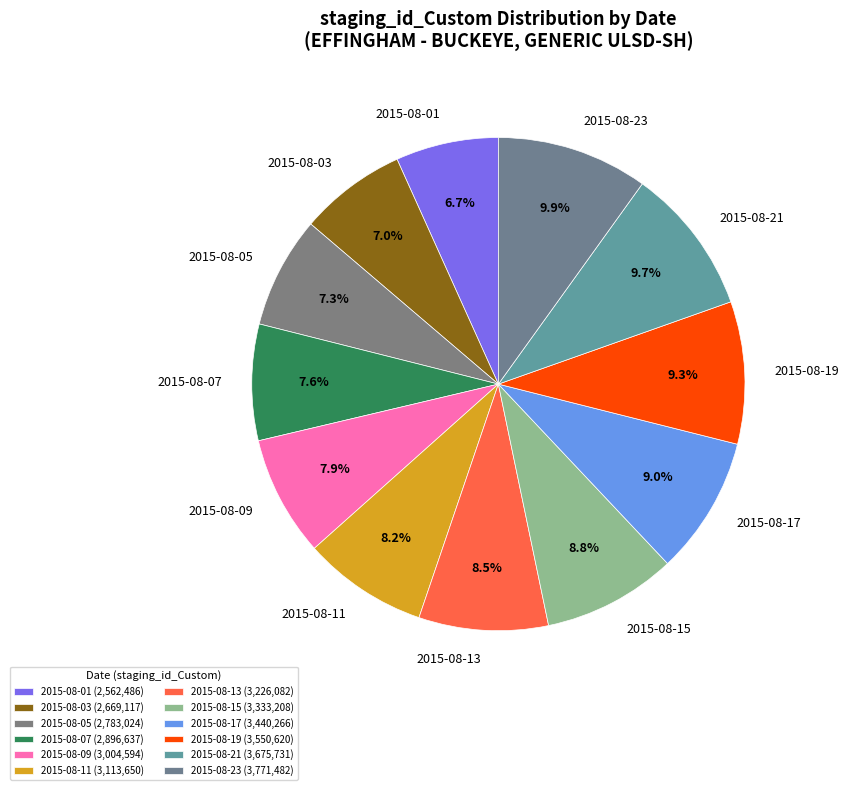

Between 2015-08-23 and 2015-08-15, which is larger?

2015-08-23